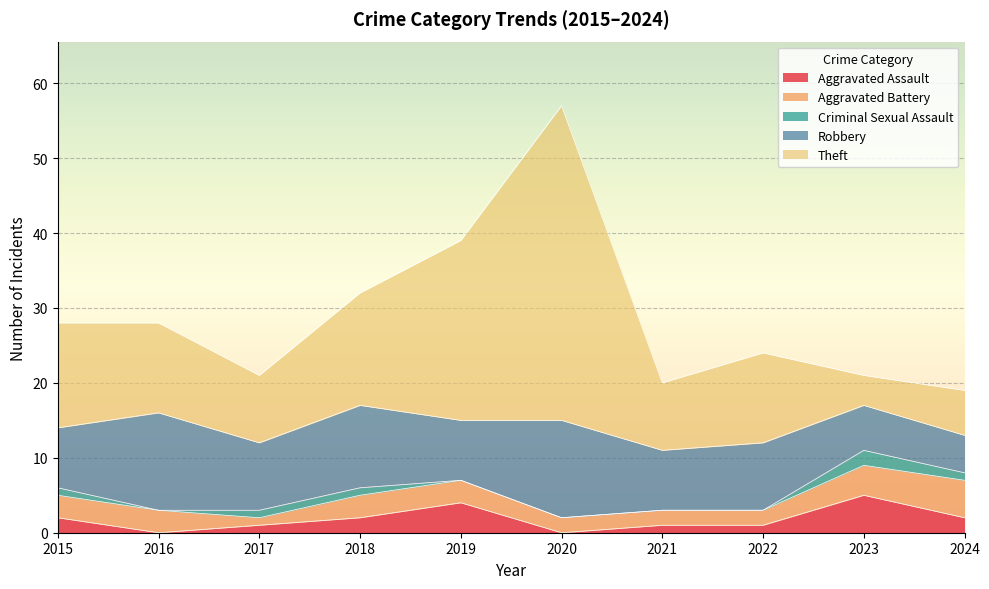

At which label does Robbery first exceed 9?

2016